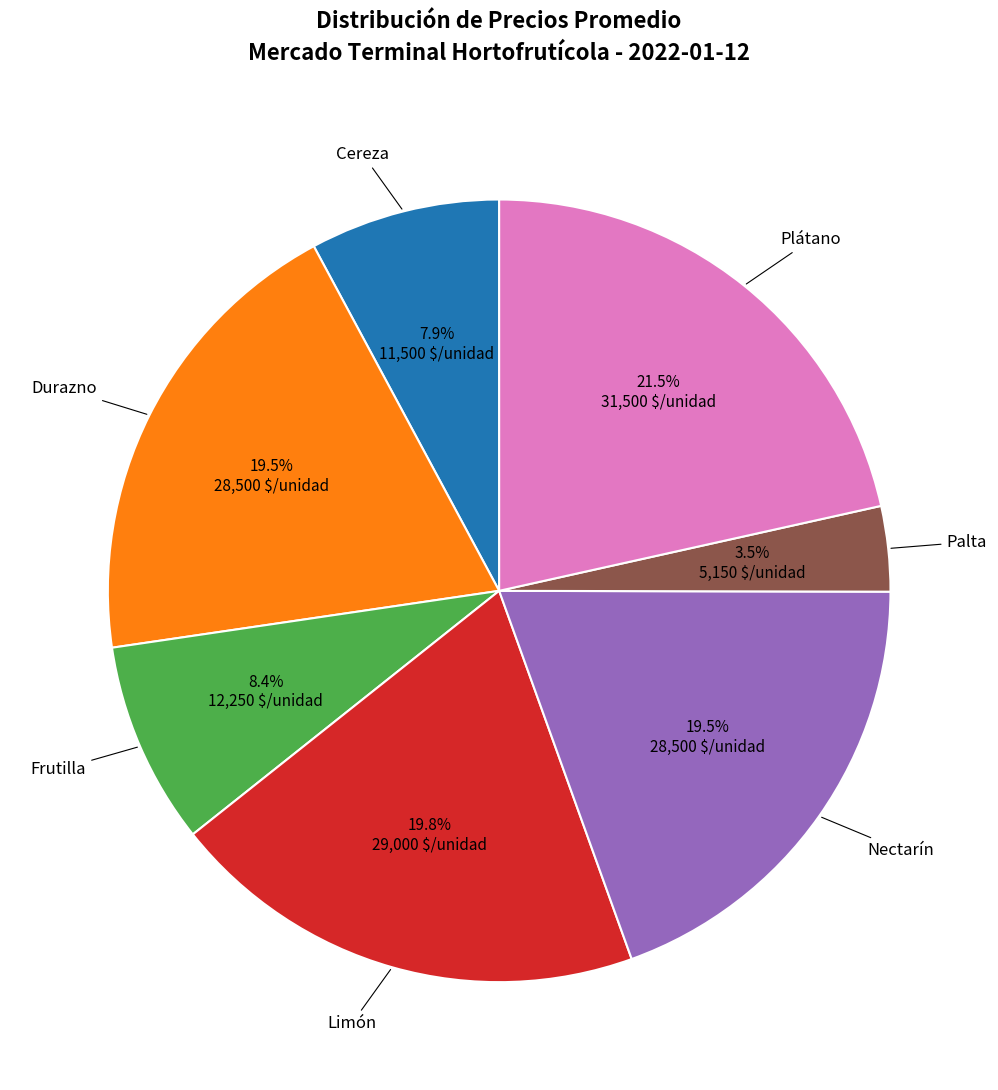

Count the number of slices in the pie.

7